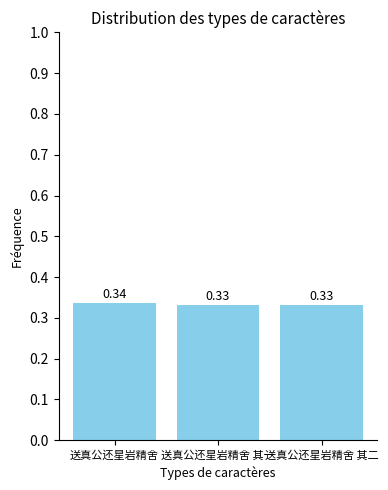

Which label corresponds to the largest value in the chart?

送真公还星岩精舍